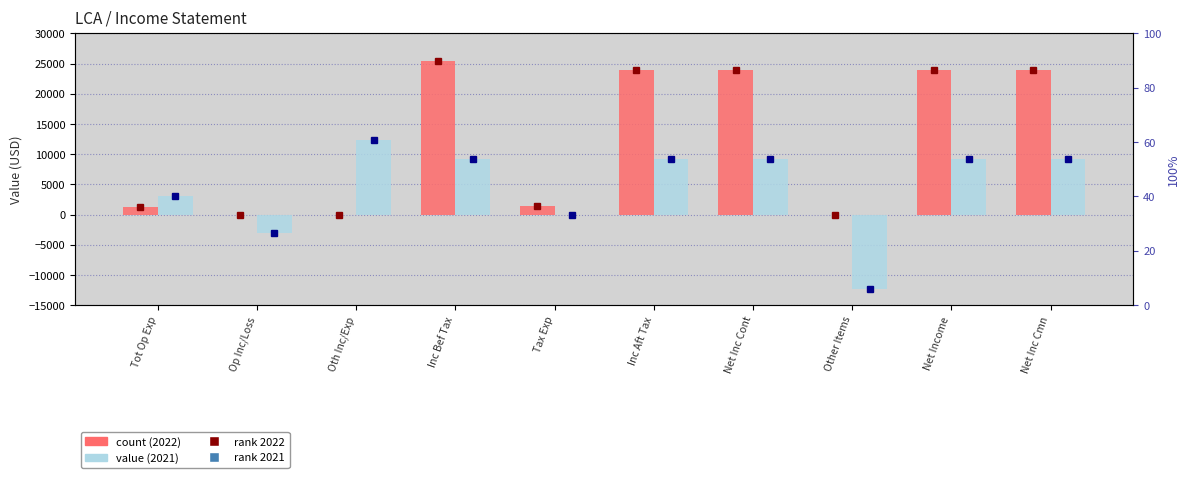

What is the label of the 10th bar from the left?

Net Inc Cmn